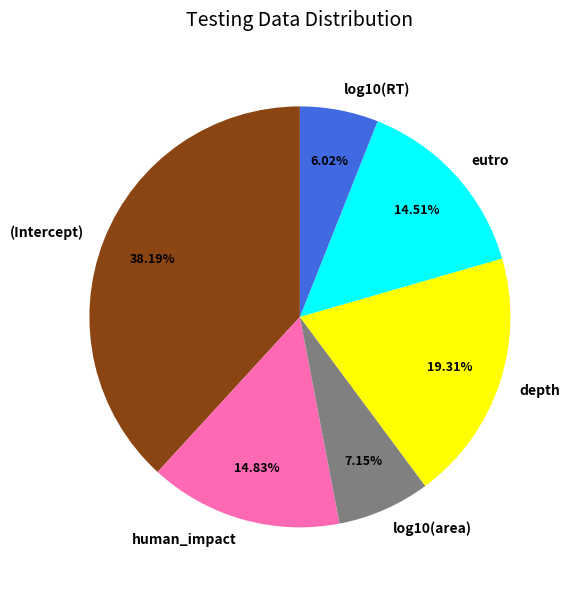

Does any single category account for the majority?

No